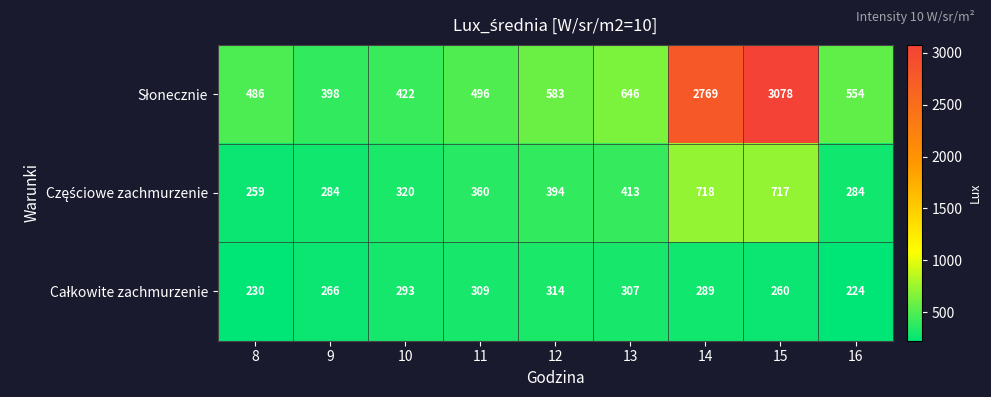

What is the minimum value shown in the chart?

224